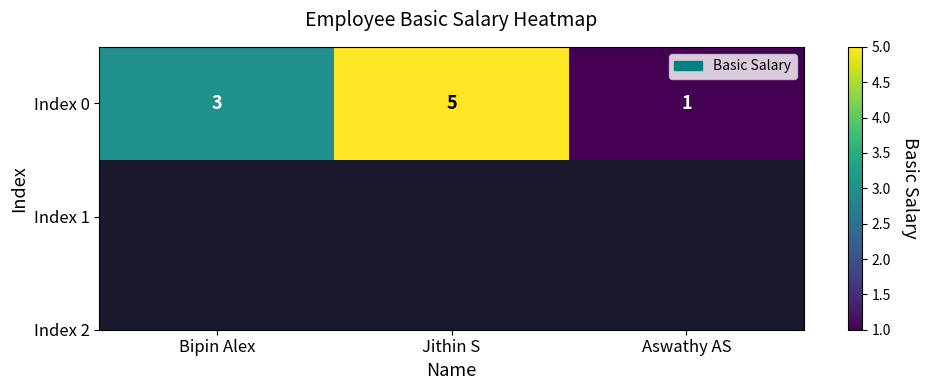

What is the sum of the values at Bipin Alex and Aswathy AS?

4